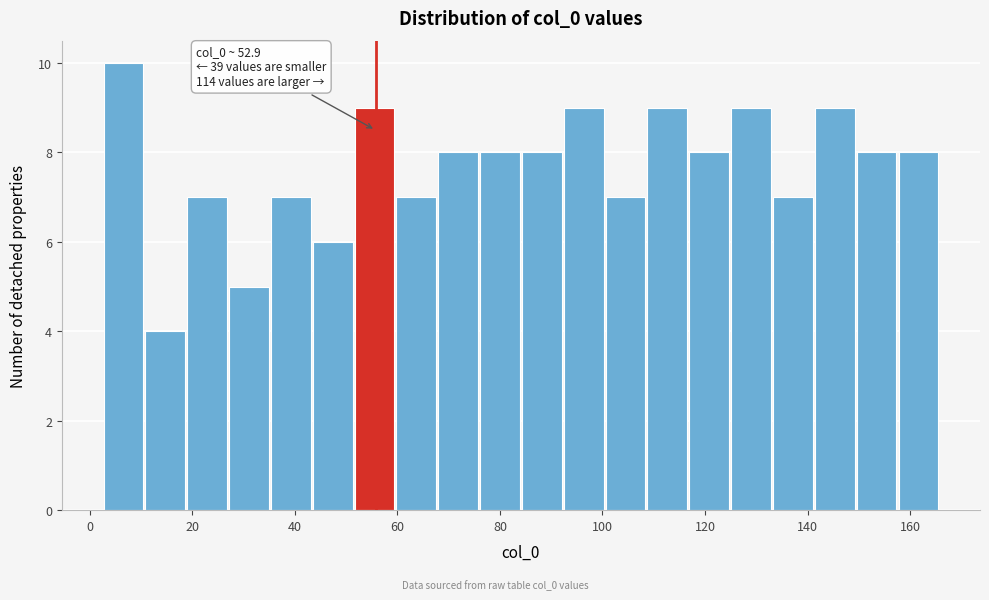

Over which range of the x-axis is the bar tallest?

2 to 10